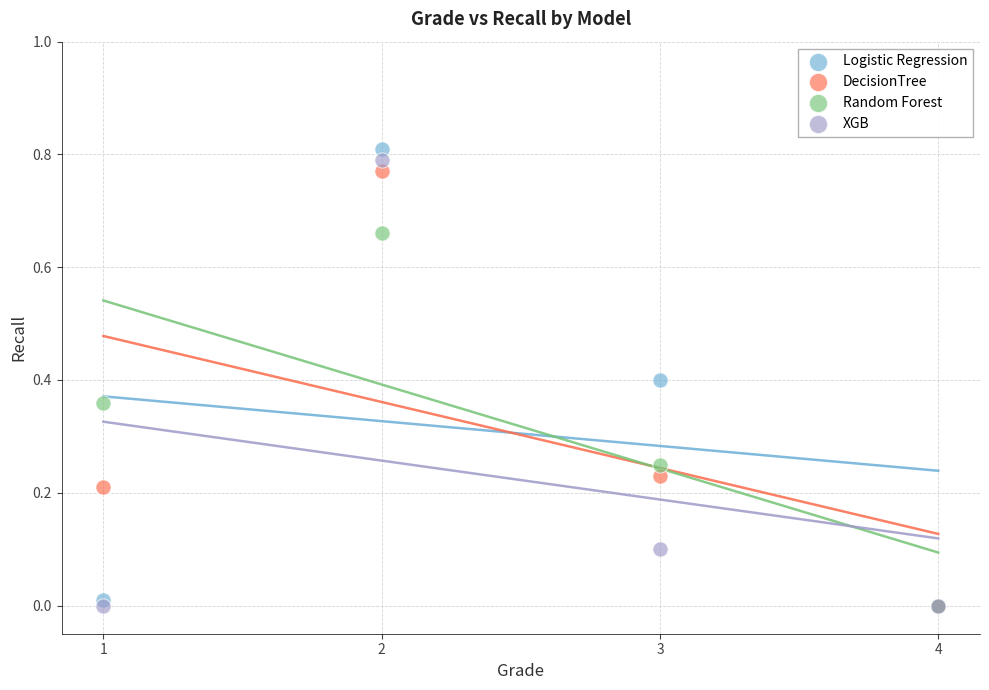

What are all the series names shown in the legend?

Logistic Regression, DecisionTree, Random Forest, XGB